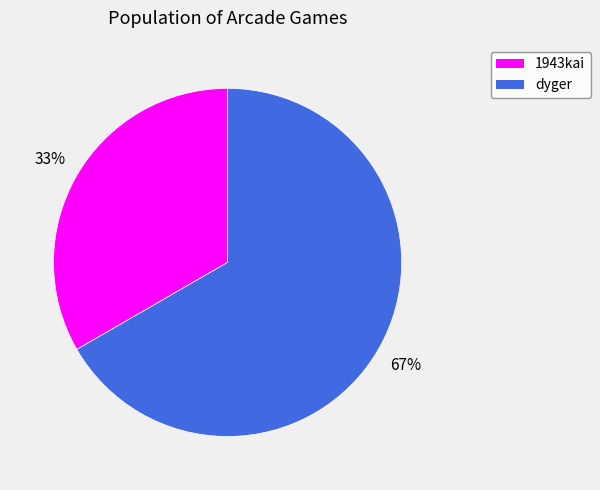

To the nearest percent, what percentage of the pie is 1943kai?

33%